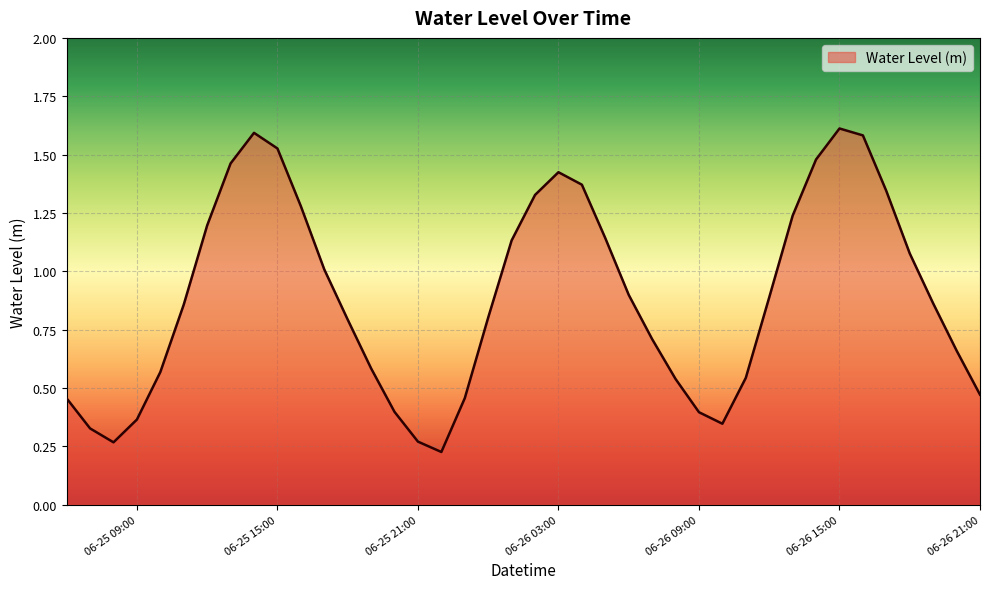

How many series are shown in this chart?

1